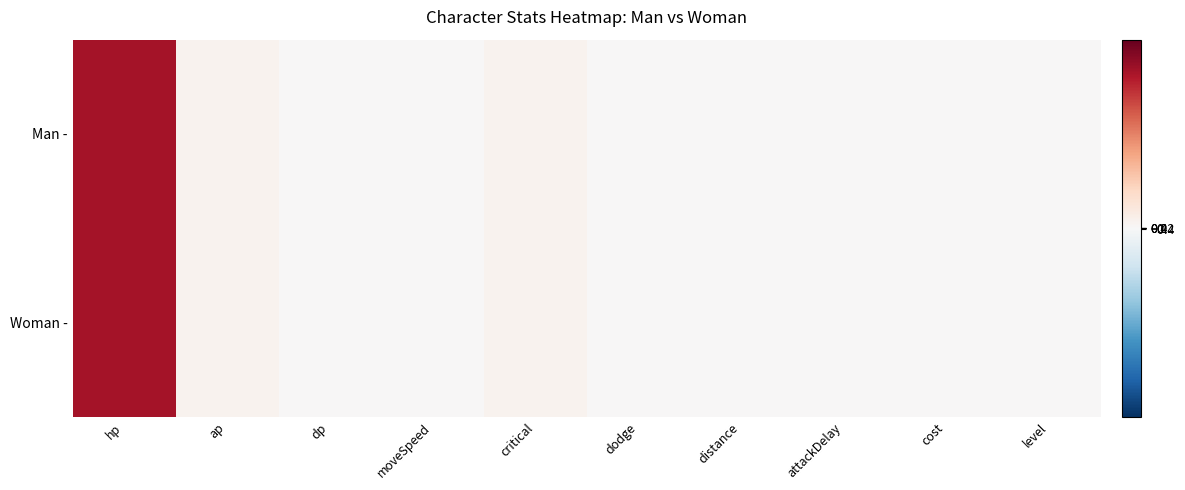

Reading left to right, list all the values displayed in this chart.

Man -: hp=250	ap=10	dp=0	moveSpeed=1	critical=10	dodge=0	distance=1	attackDelay=1	cost=2	level=1
Woman -: hp=250	ap=10	dp=0	moveSpeed=1	critical=10	dodge=0	distance=1	attackDelay=1	cost=2	level=1